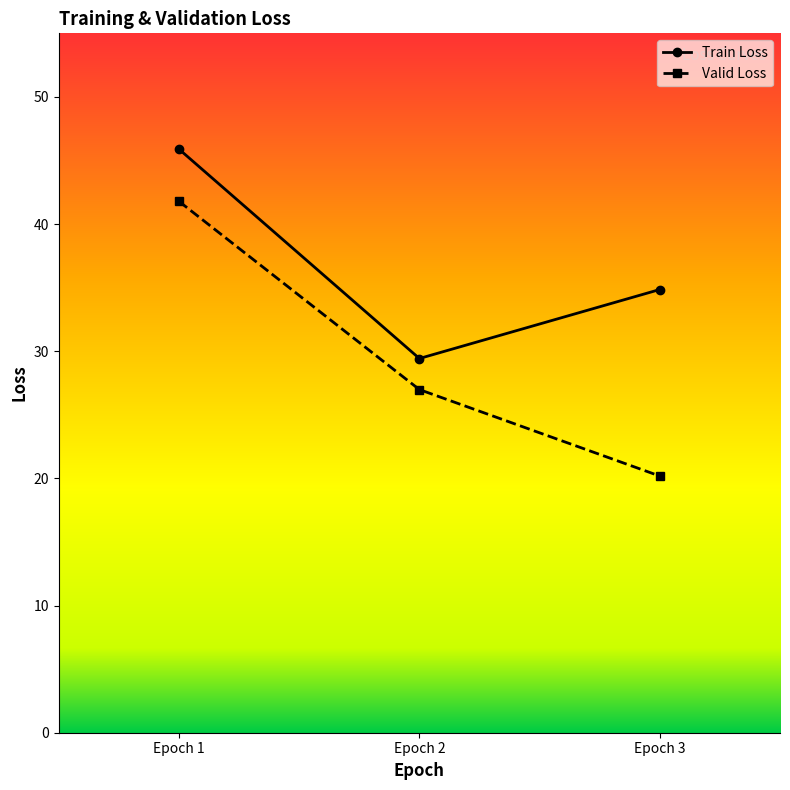

Reading left to right, extract all data points from this chart.

Train Loss: 45.9	29.4	34.9
Valid Loss: 41.8	27.0	20.2